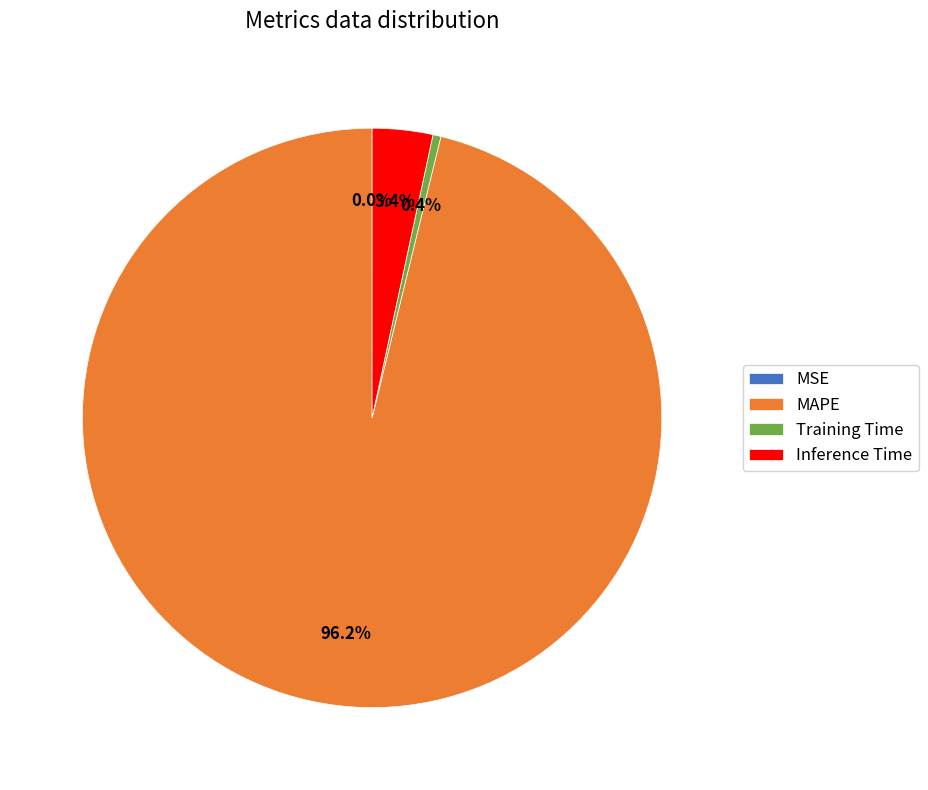

Is MAPE the majority of the pie?

Yes